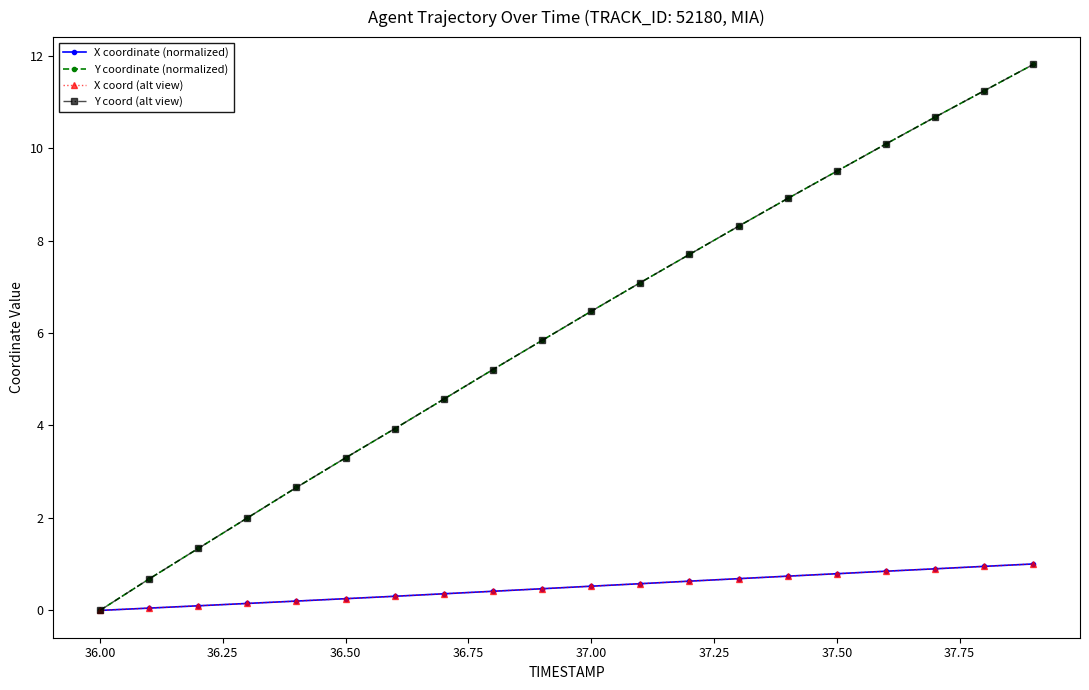

True or false: X coord (alt view) has more than 2 points higher than both neighbors.

False